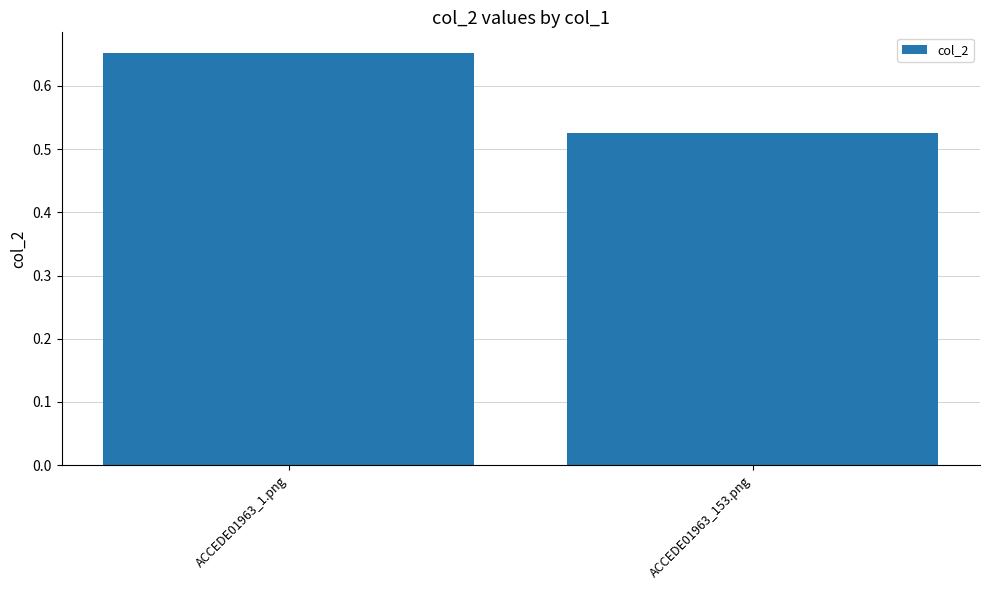

The value at ACCEDE01963_1.png is 0.1. True or false?

False